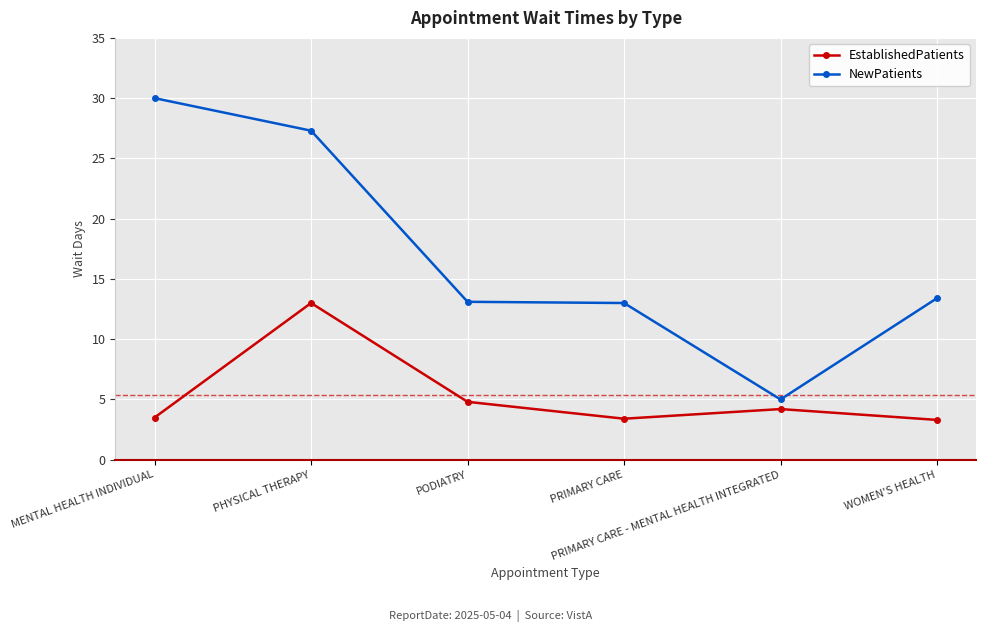

True or false: EstablishedPatients and NewPatients intersect in this chart.

False